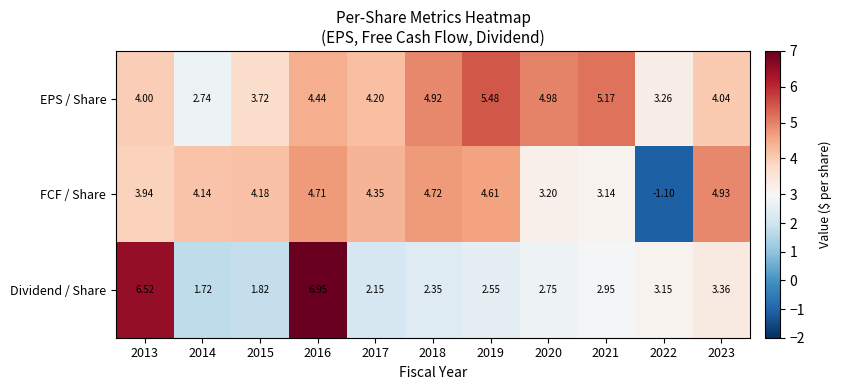

Rank the series by their average value, from lowest to highest.

Dividend / Share, FCF / Share, EPS / Share